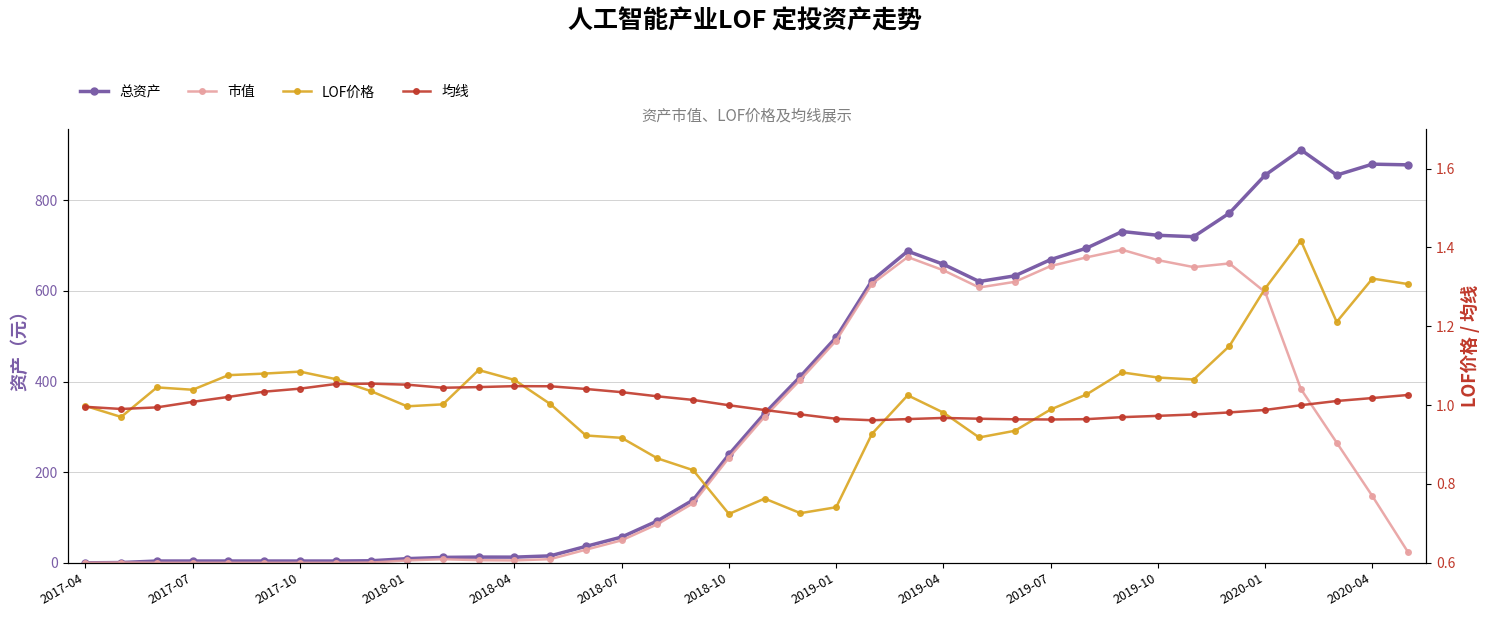

True or false: 总资产 has a value of 142.6 at 16.

False